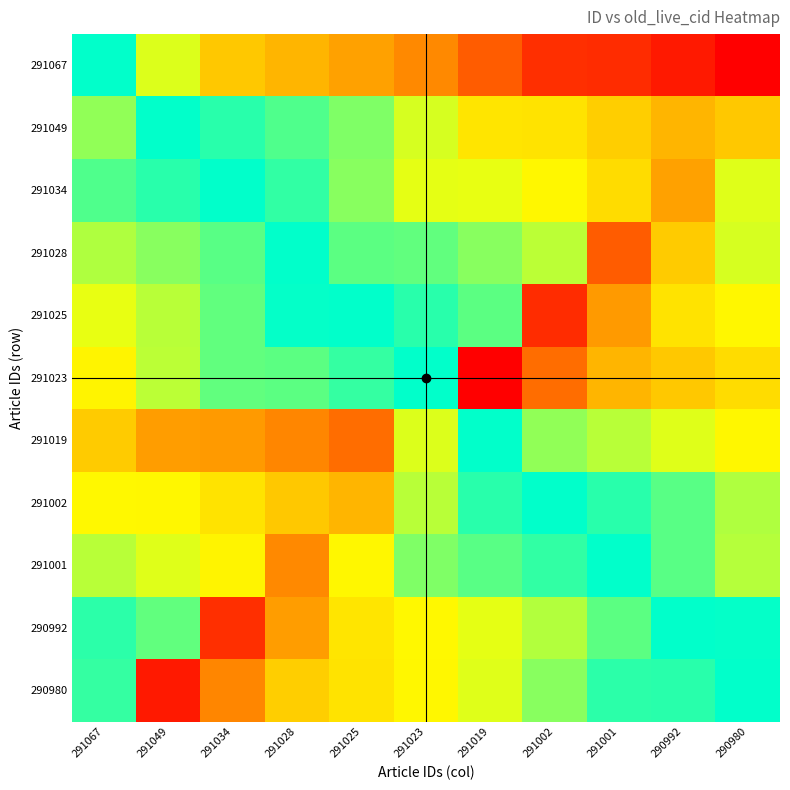

Count the number of data series in this chart.

11